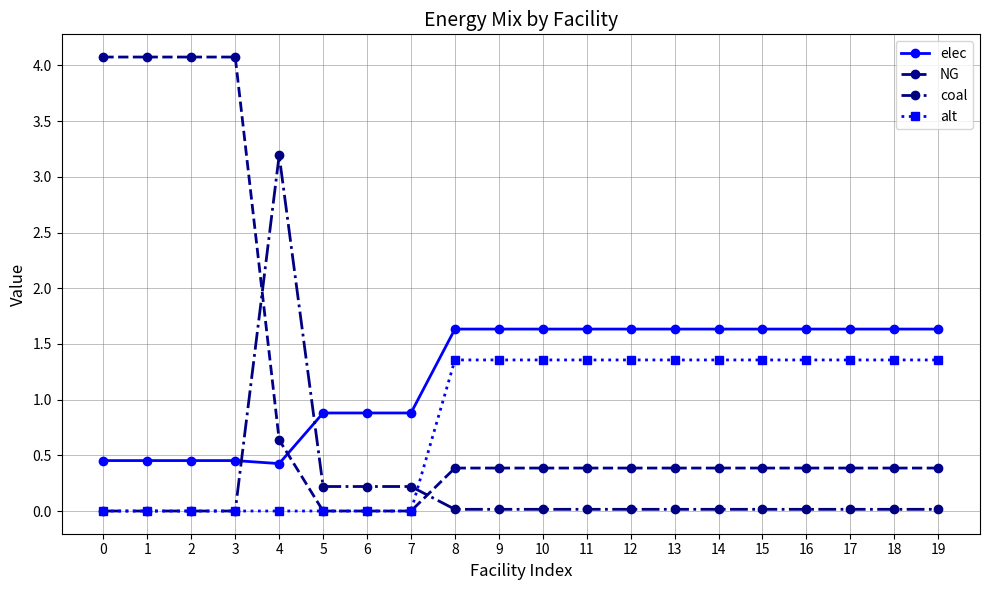

List the series in order of their peak value, highest first.

NG, coal, elec, alt